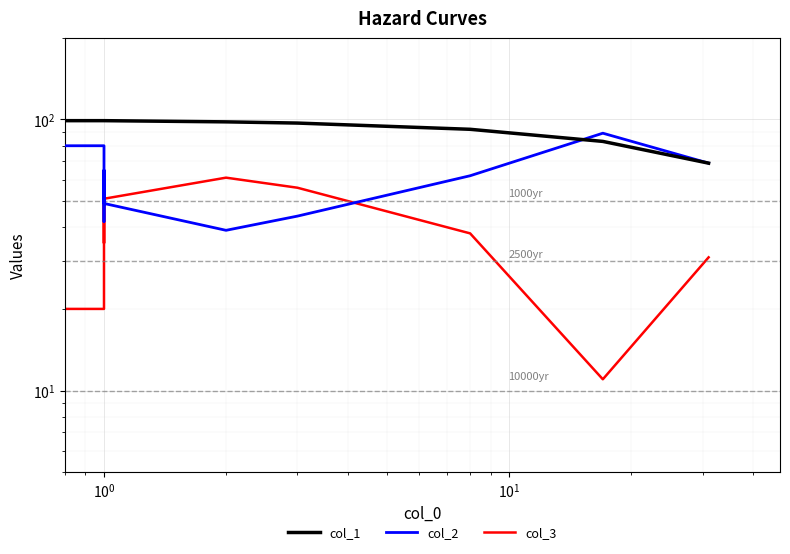

What is the greatest value displayed?

100